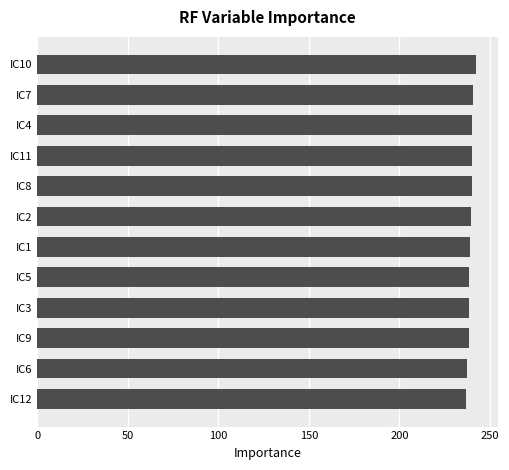

What is the ratio of the value at IC7 to the value at IC8?

1.0